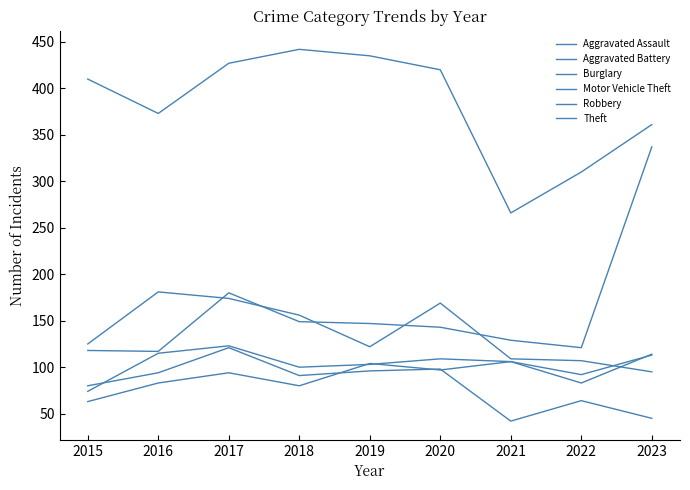

How many lines are shown in the chart?

6